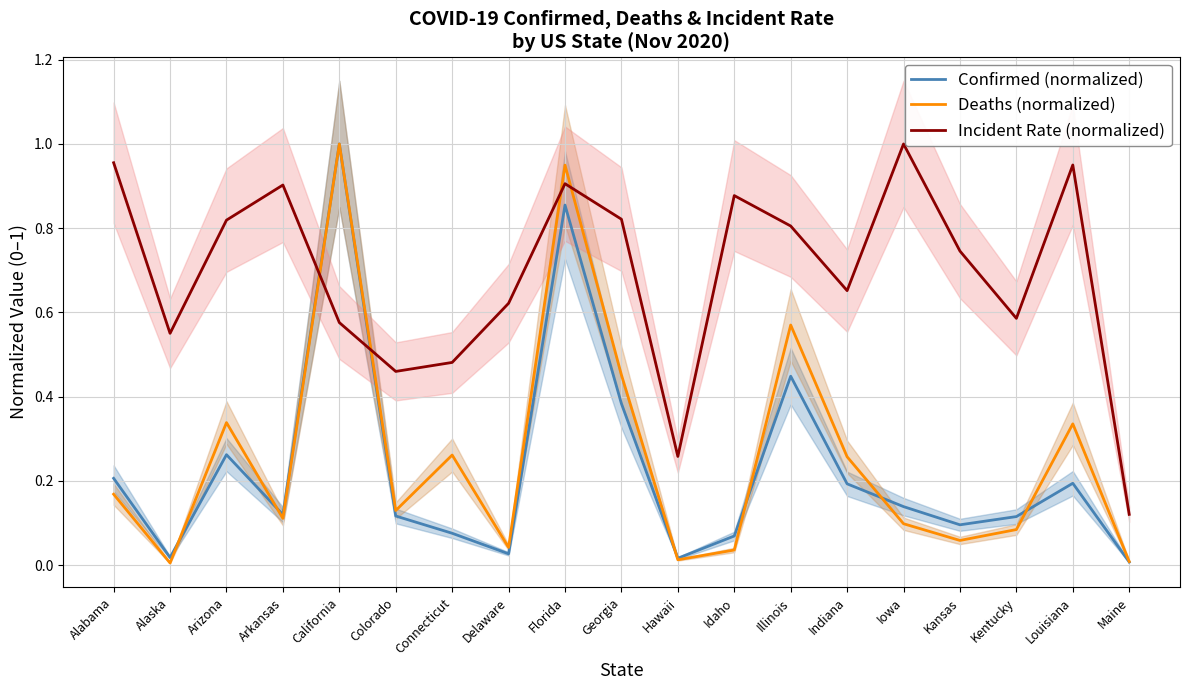

What is the maximum value for Deaths (normalized)?

1.0